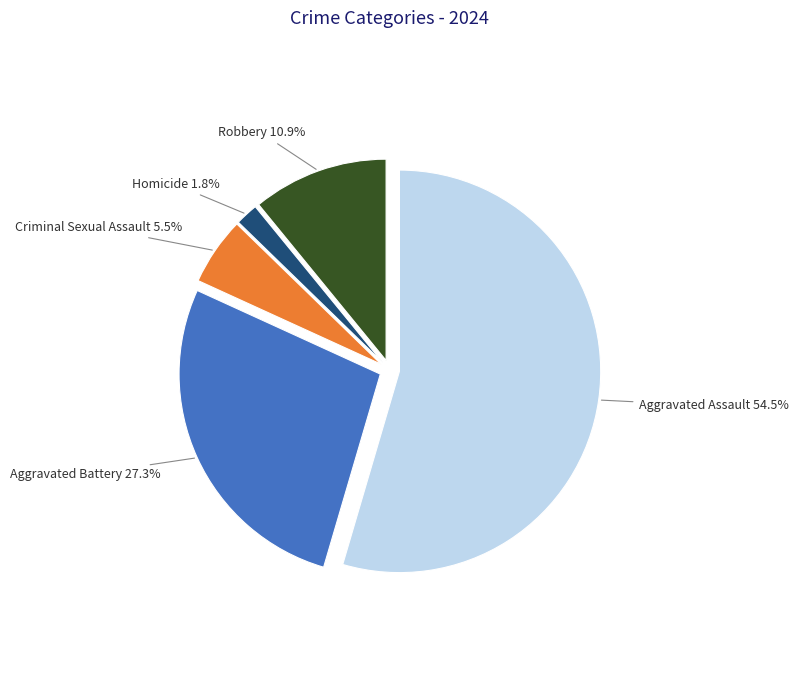

Which category accounts for the majority?

Aggravated Assault